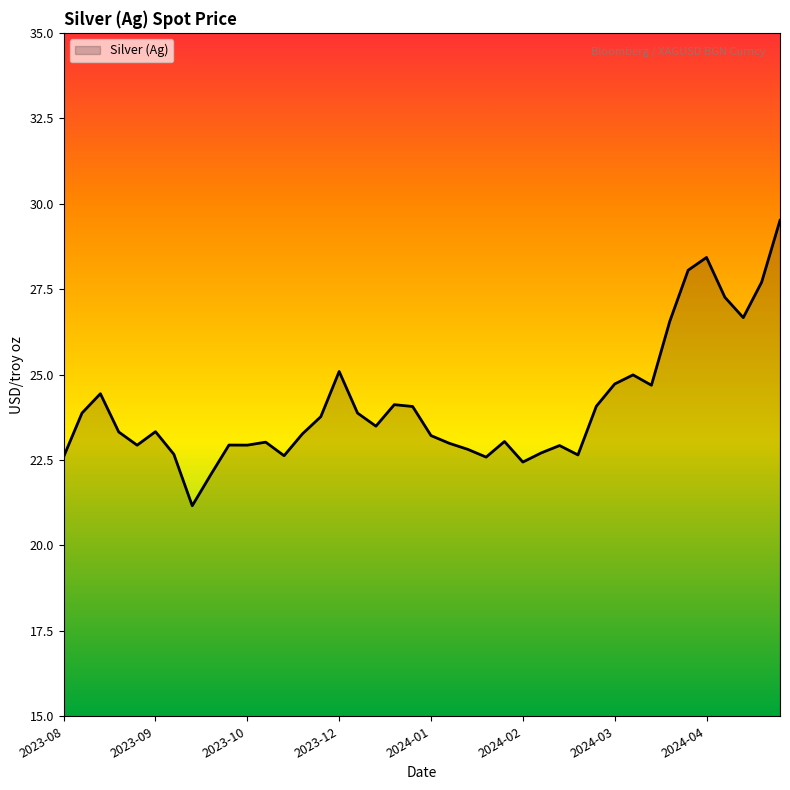

What is the difference between the maximum and minimum values?

8.4